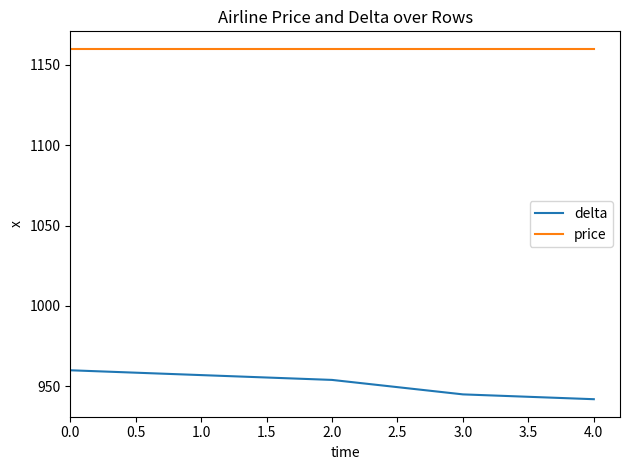

What position from the right is 2.0?

3